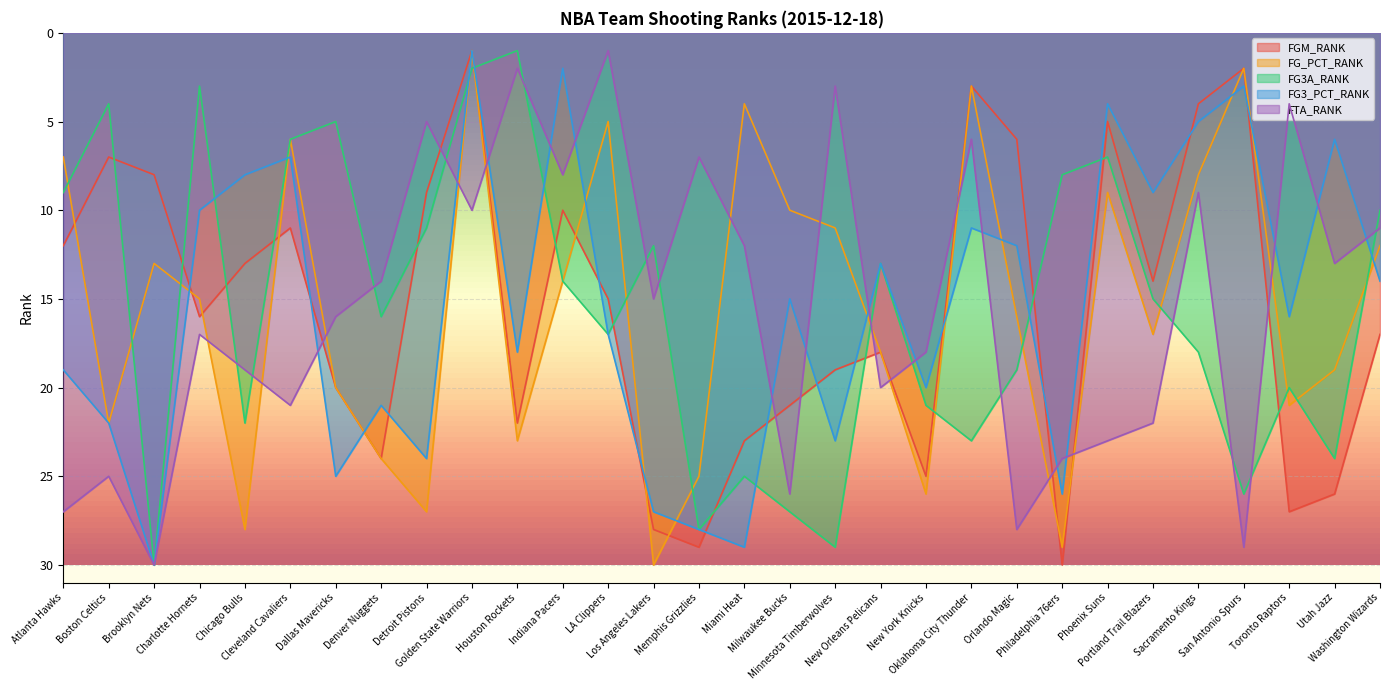

What is the label of the 24th point from the left?

Phoenix Suns